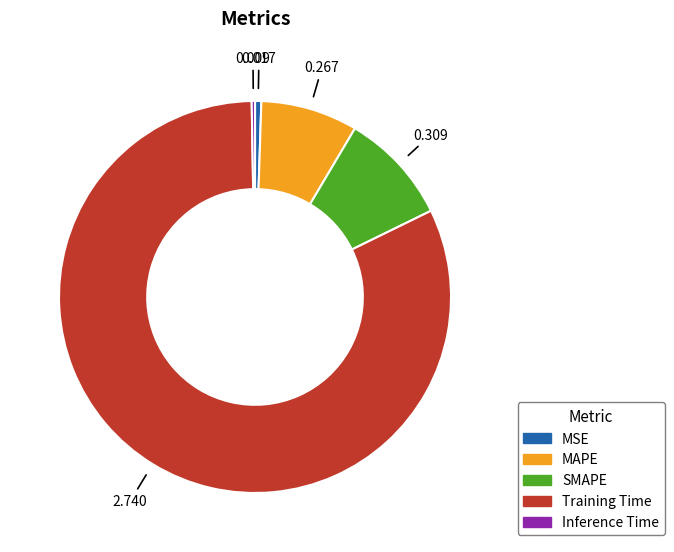

Which slice is the largest?

Training Time